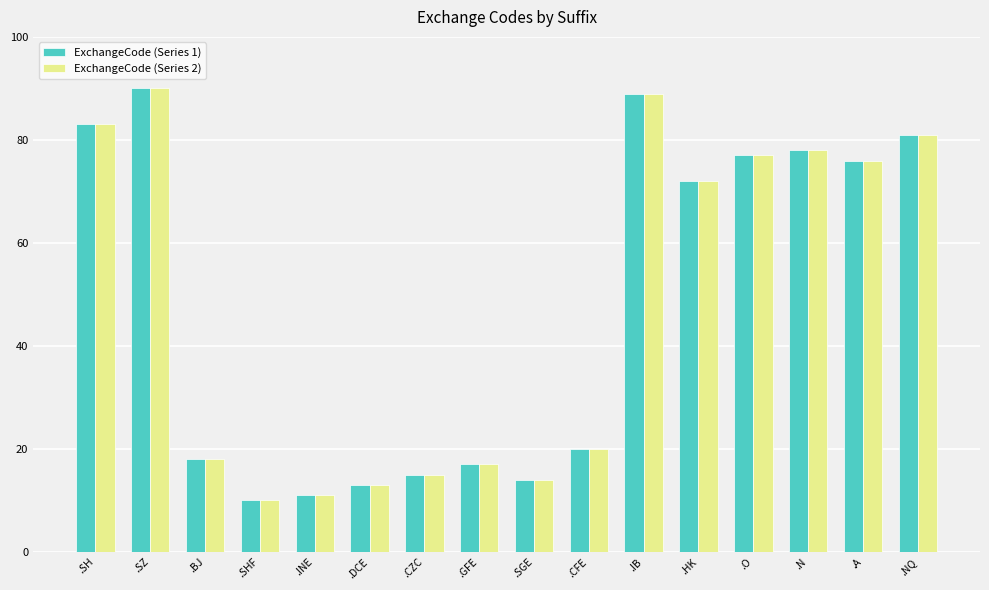

How many bars are there in each group?

2